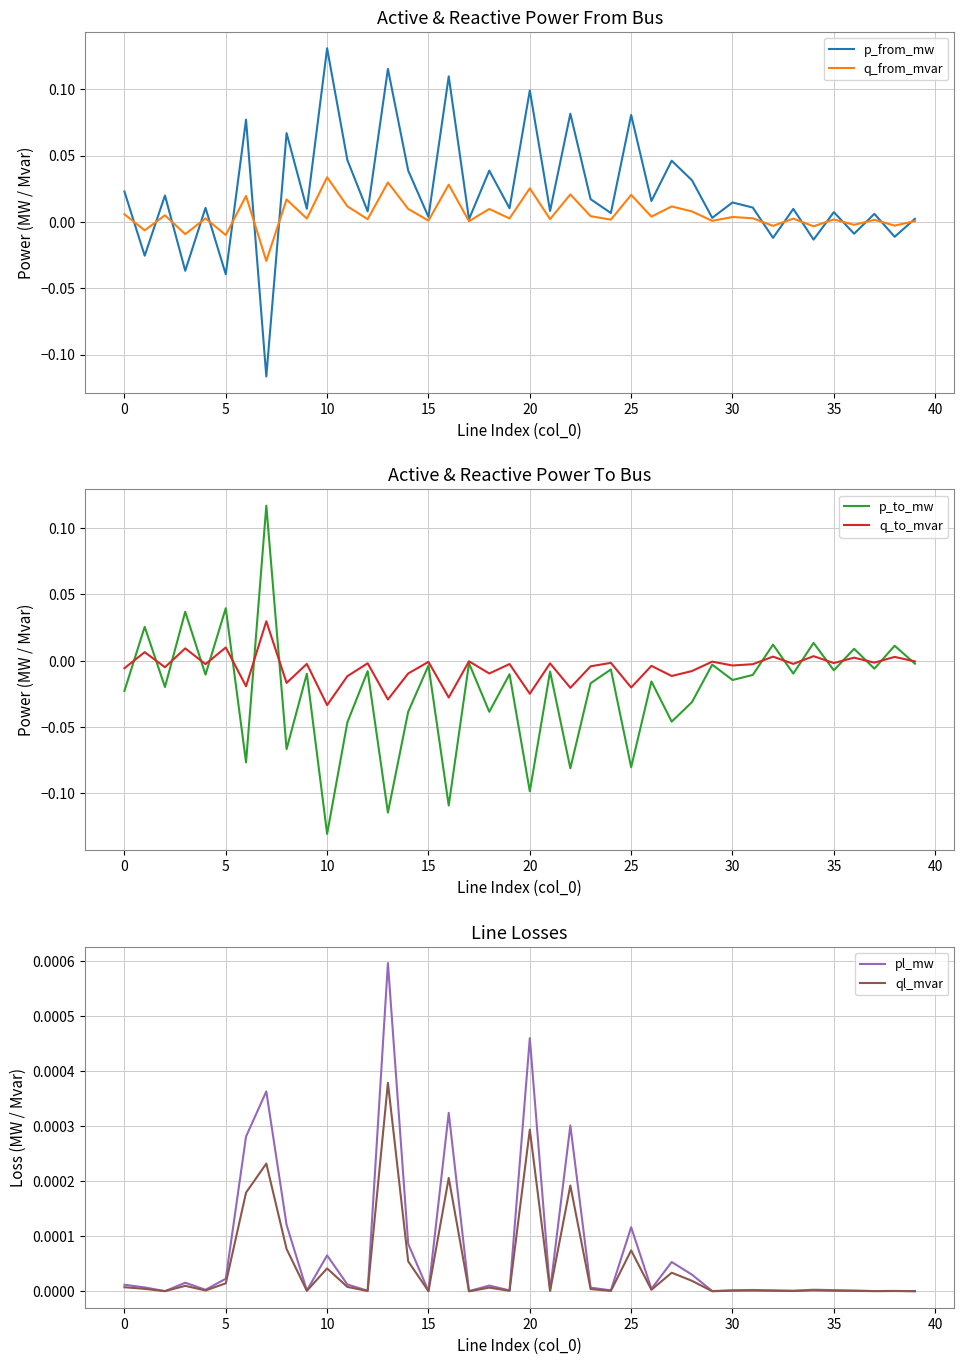

How many categories are shown in the chart?

40